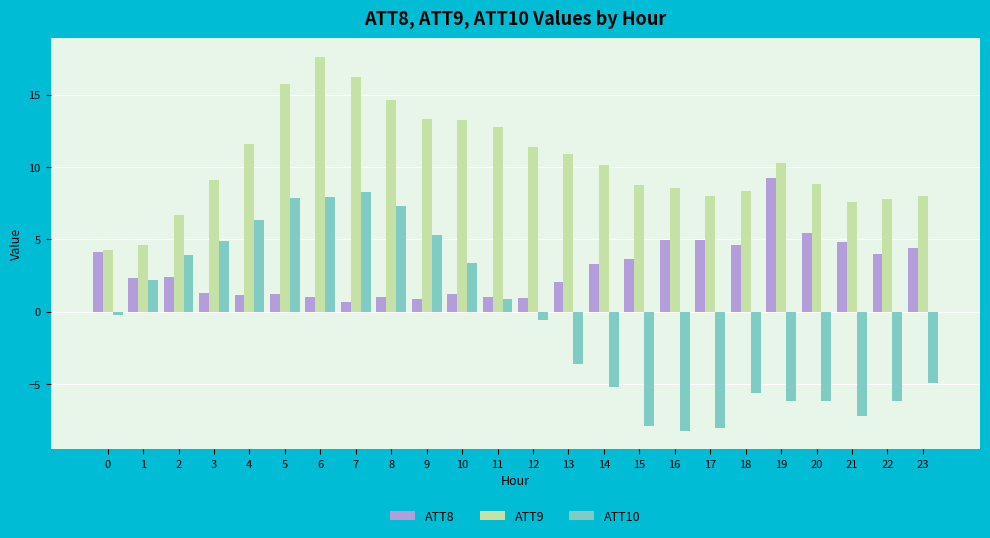

The value of ATT8 at 20 is 5.5. True or false?

True